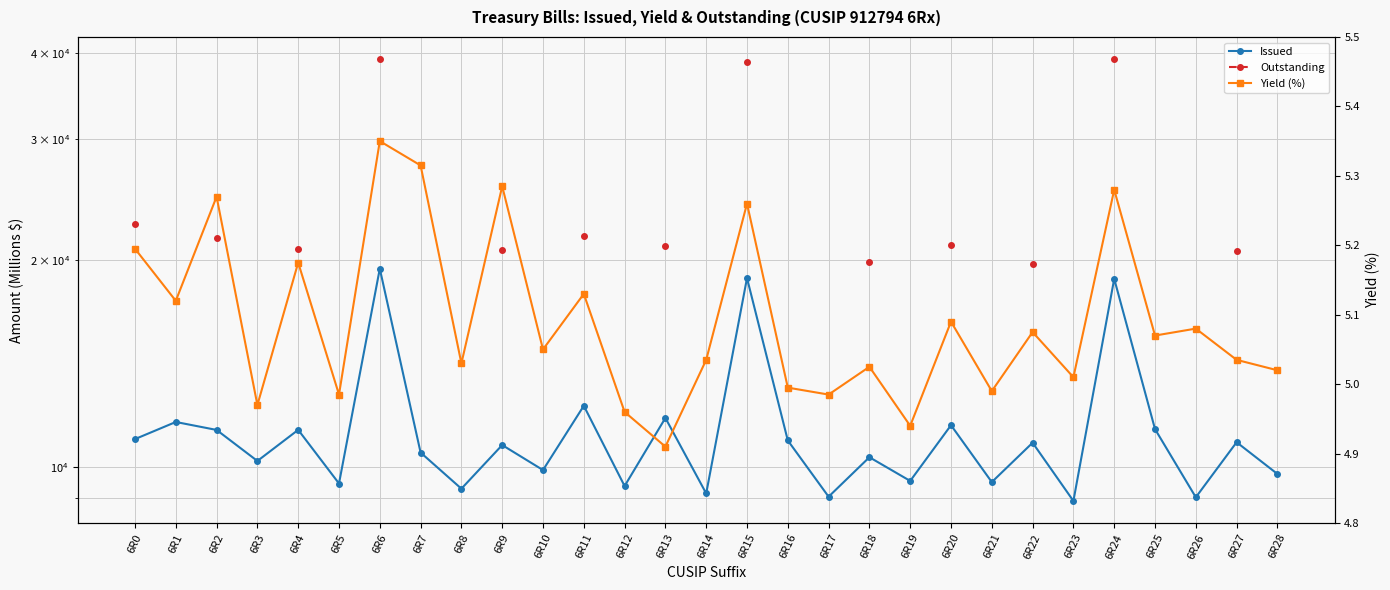

At which category is the sum across all series the highest?

6R6